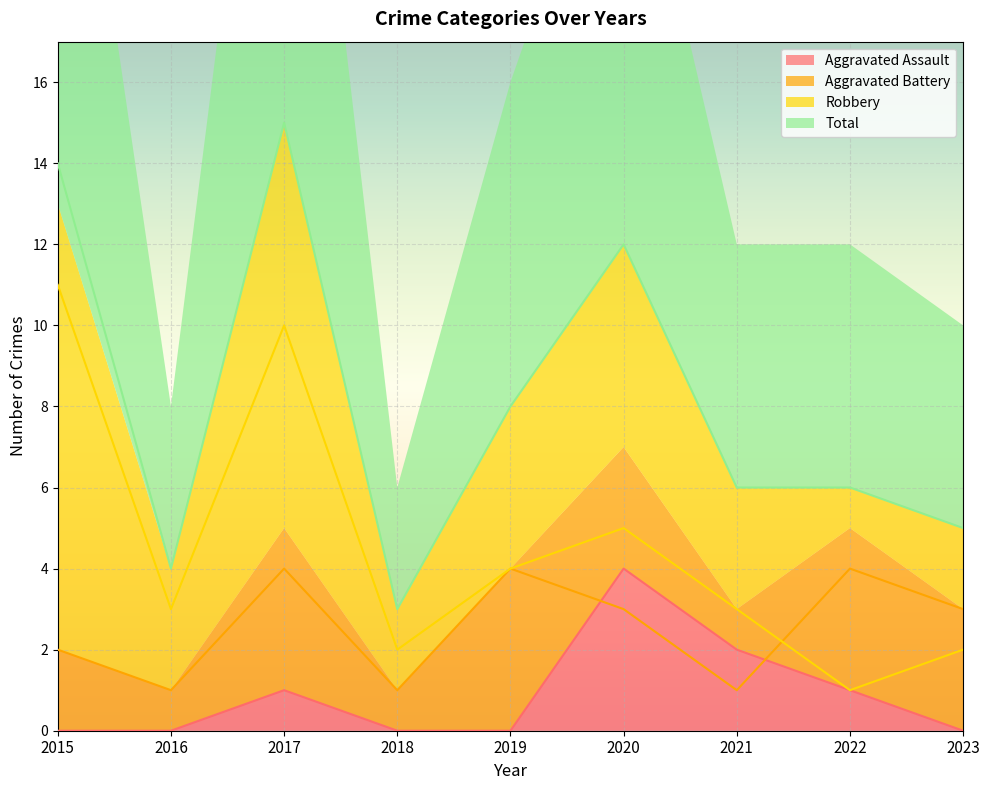

Rank the series by their maximum value, from lowest to highest.

Aggravated Assault, Aggravated Battery, Robbery, Total